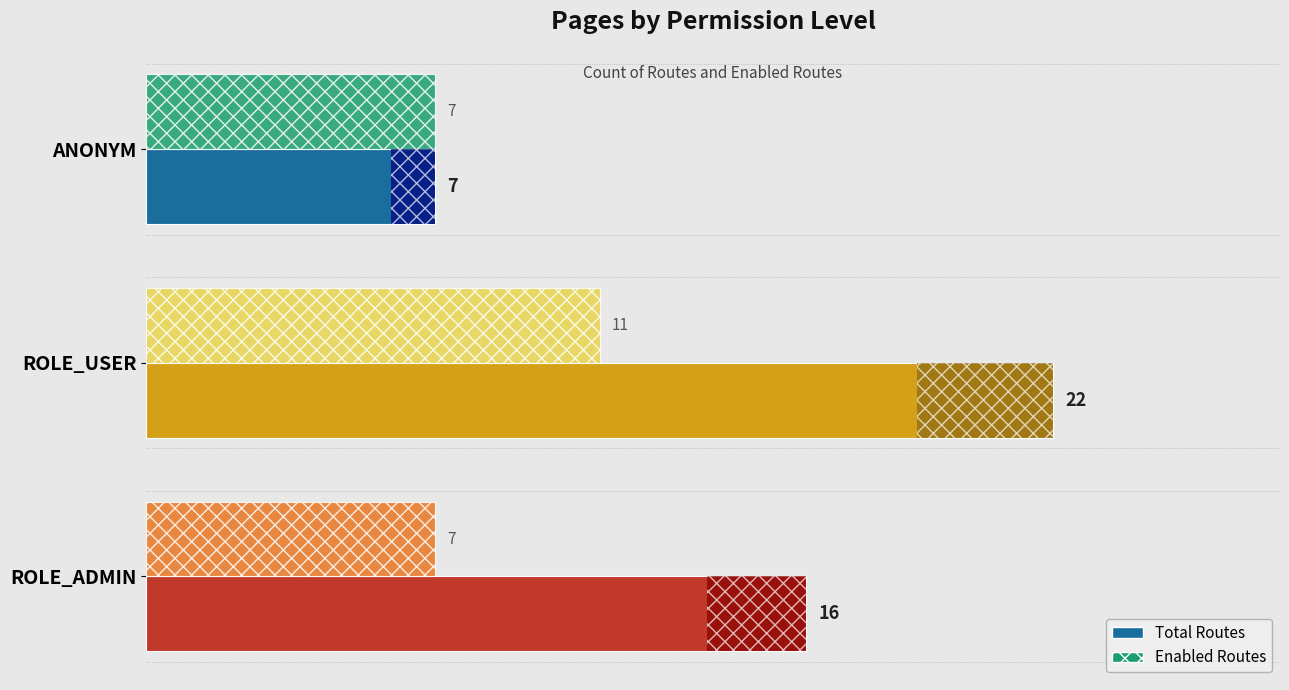

What is the maximum value for Total Routes?

22